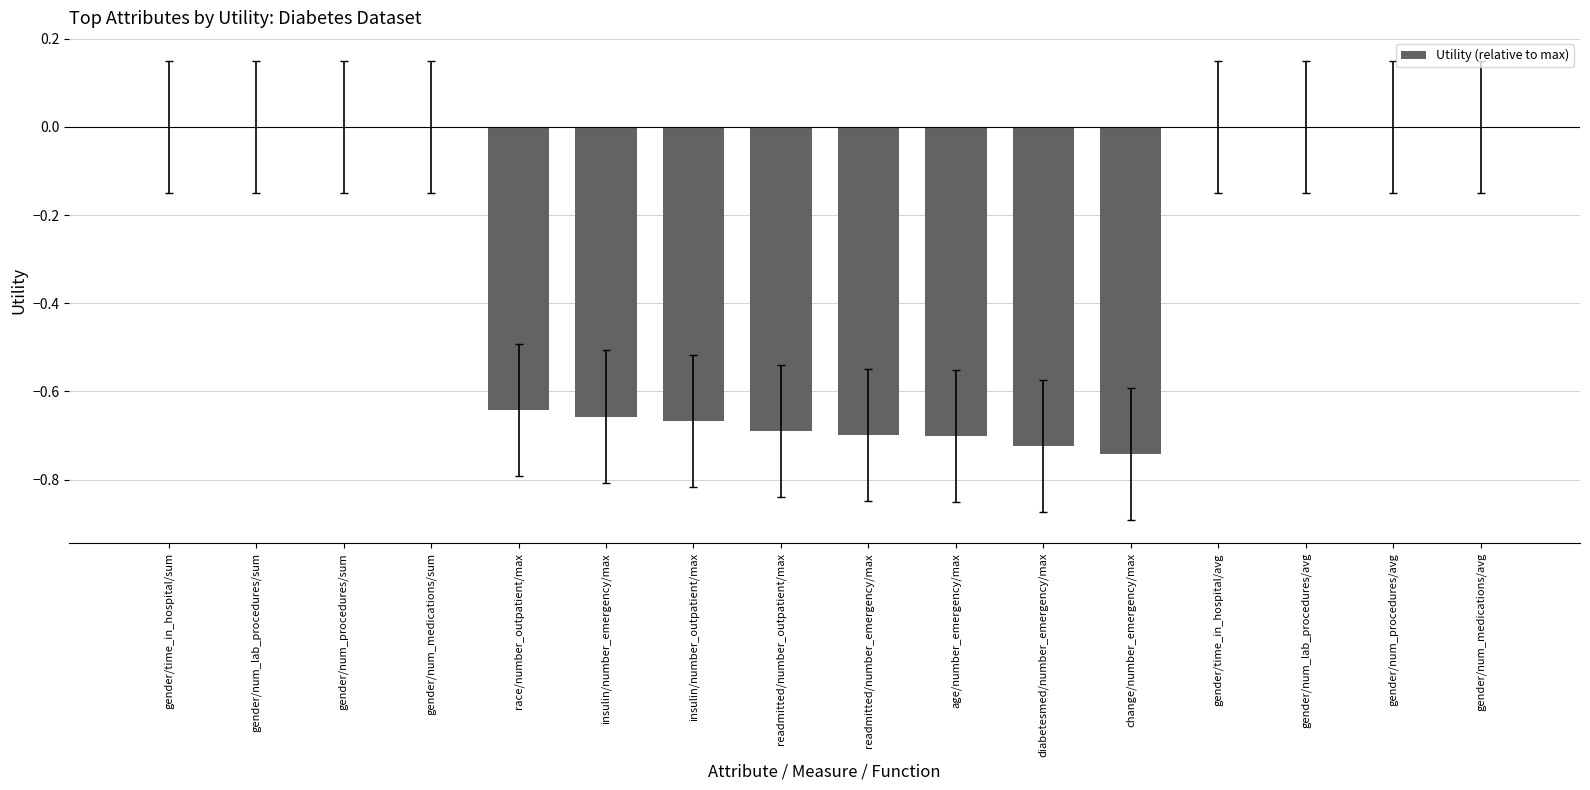

The chart shows a value of -0.7 at insulin/number_emergency/max. True or false?

True